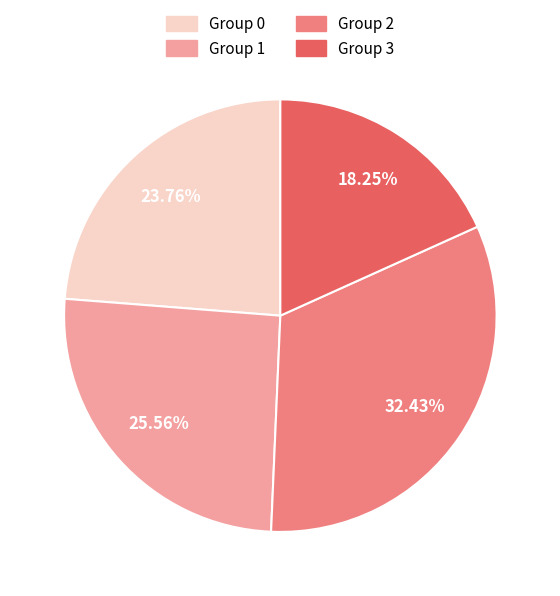

Does Group 2 represent more than half of the total?

No